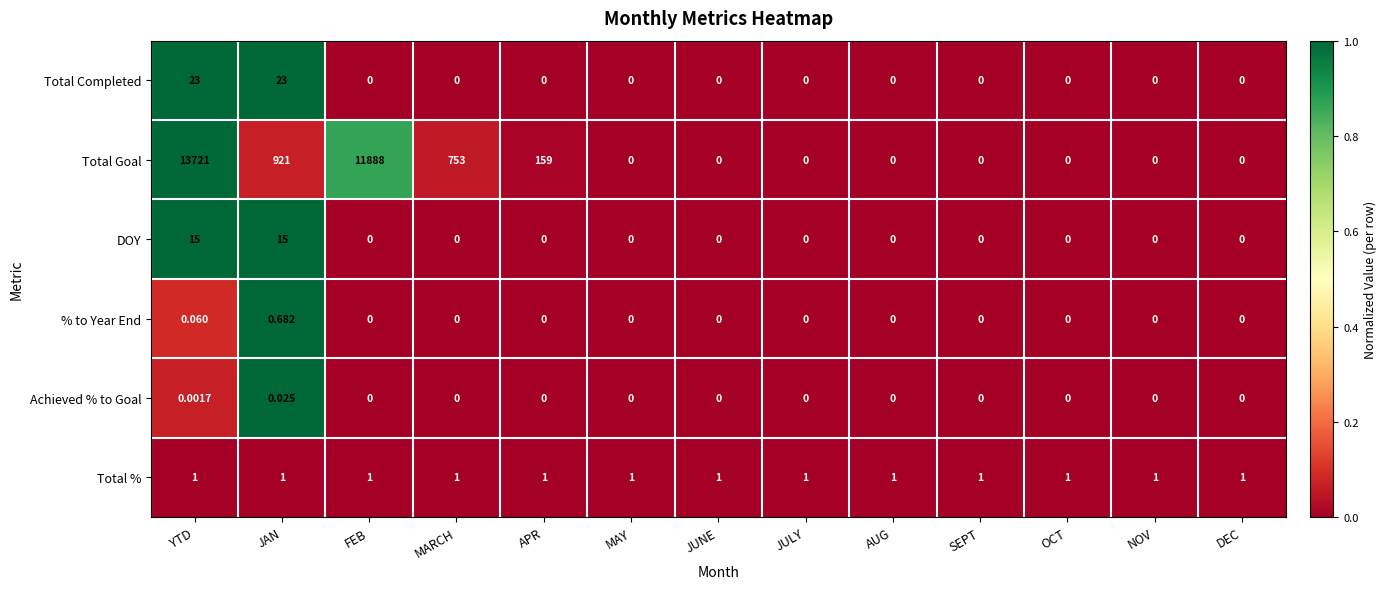

Which label corresponds to the largest value in the chart?

YTD